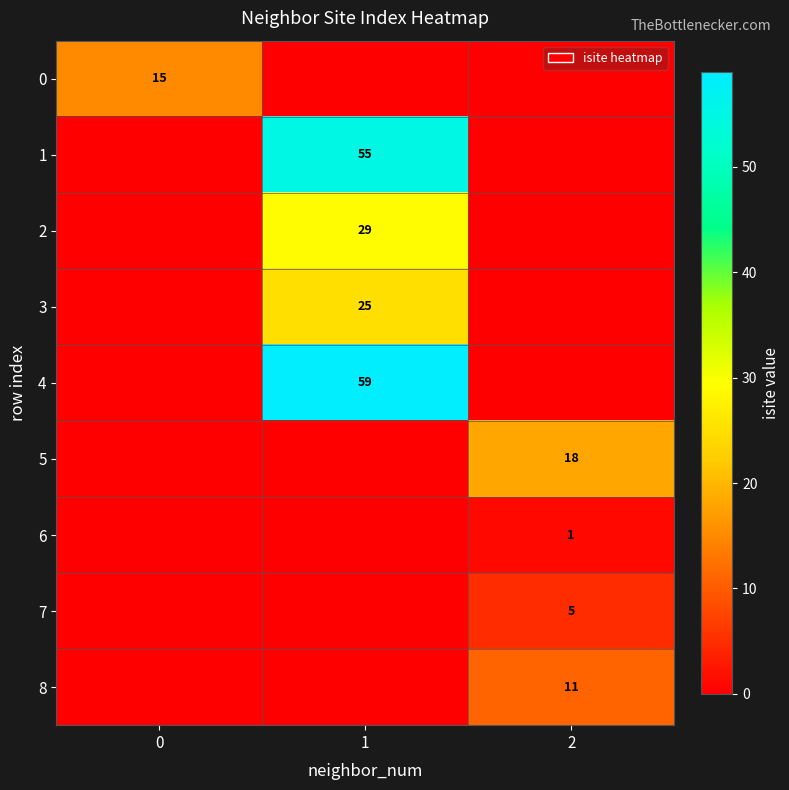

The value of 1 at 1 is 79. True or false?

False